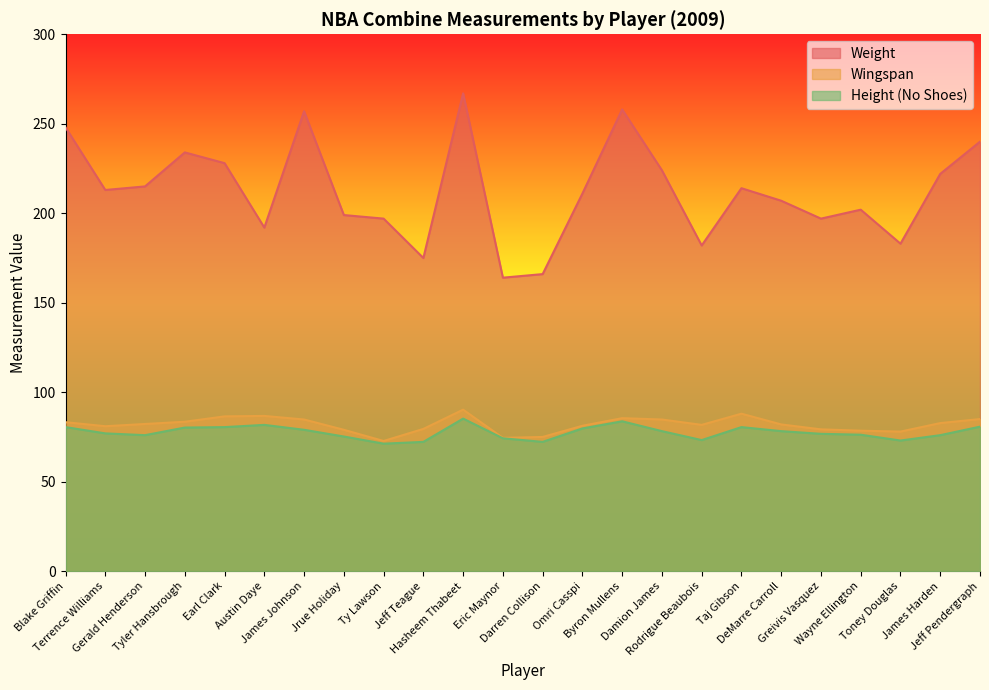

In Weight, how many points are higher than both neighbors (excluding endpoints)?

6